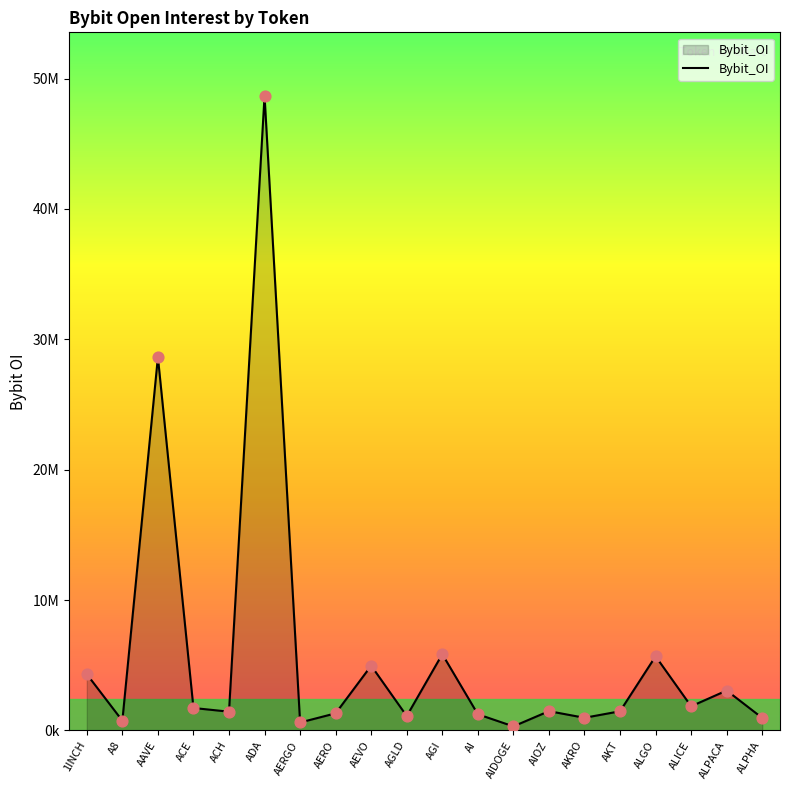

What is the change in value from 1INCH to ALICE?

-2461630